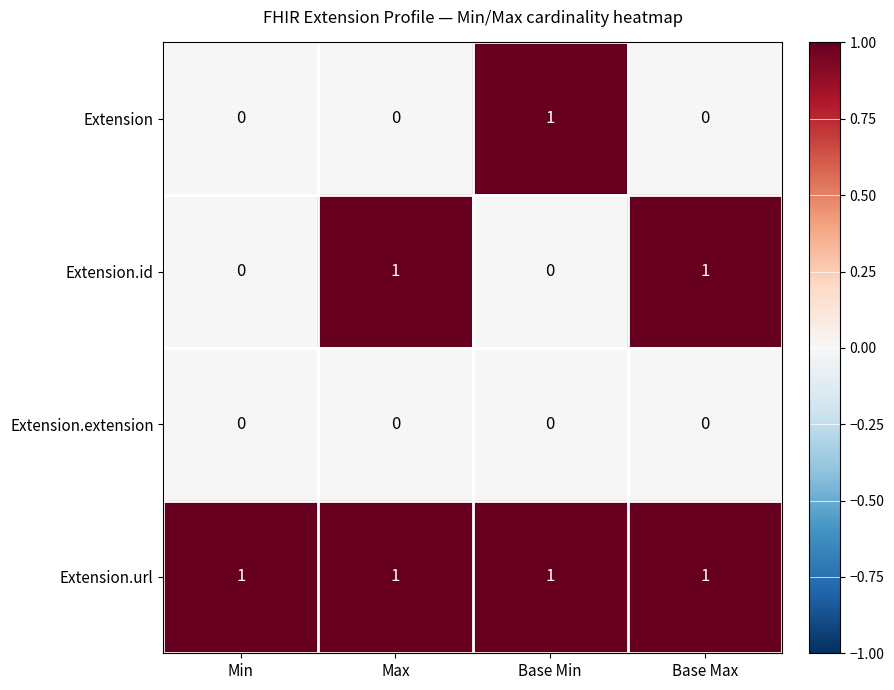

Count the number of data series in this chart.

4